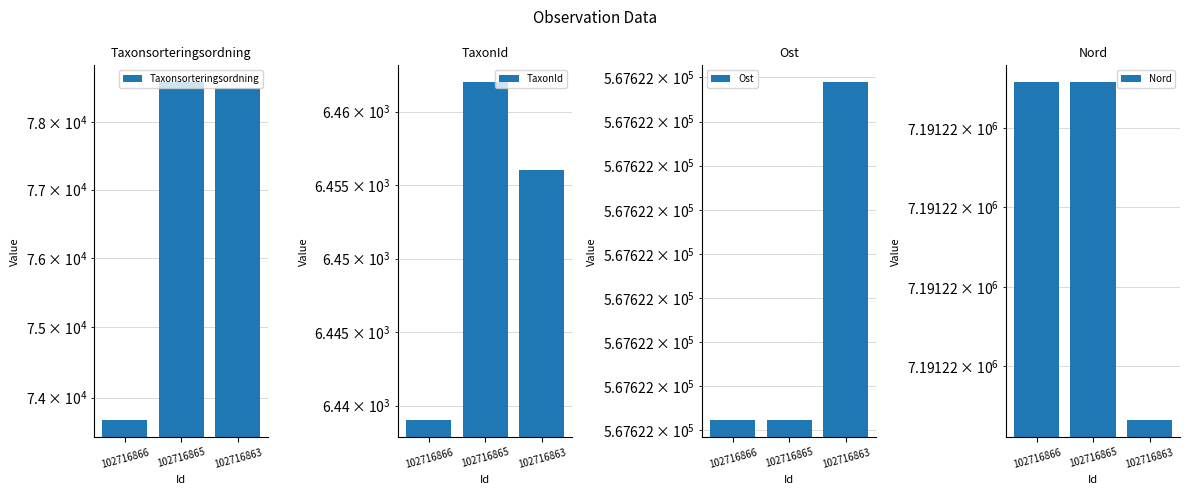

Rank the series by their maximum value, from lowest to highest.

TaxonId, Taxonsorteringsordning, Ost, Nord